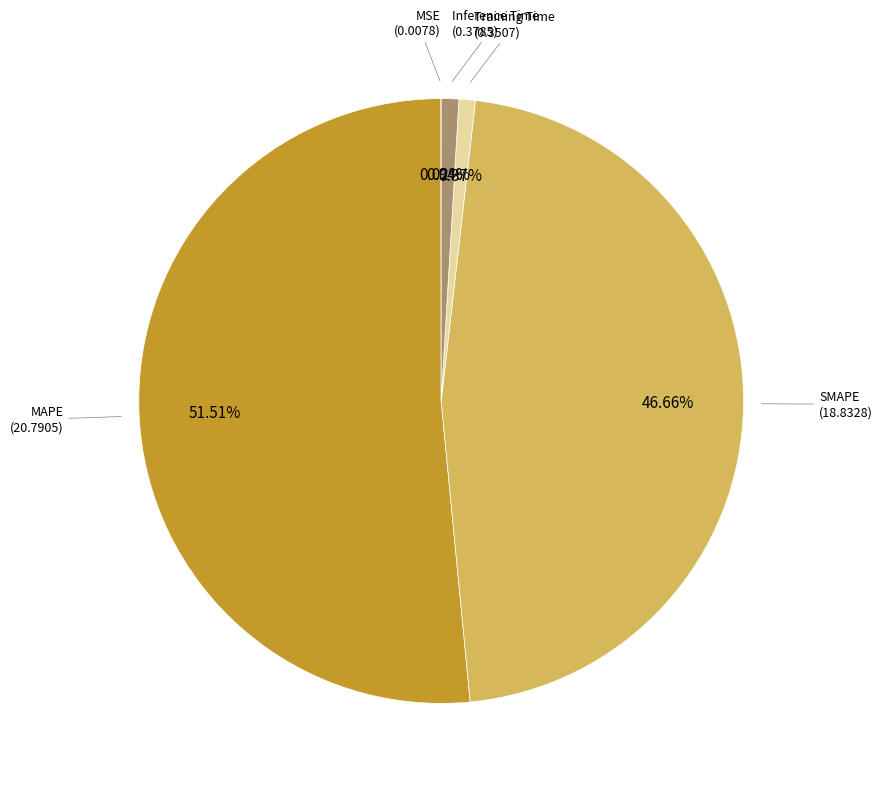

Is there a majority slice in this chart?

Yes